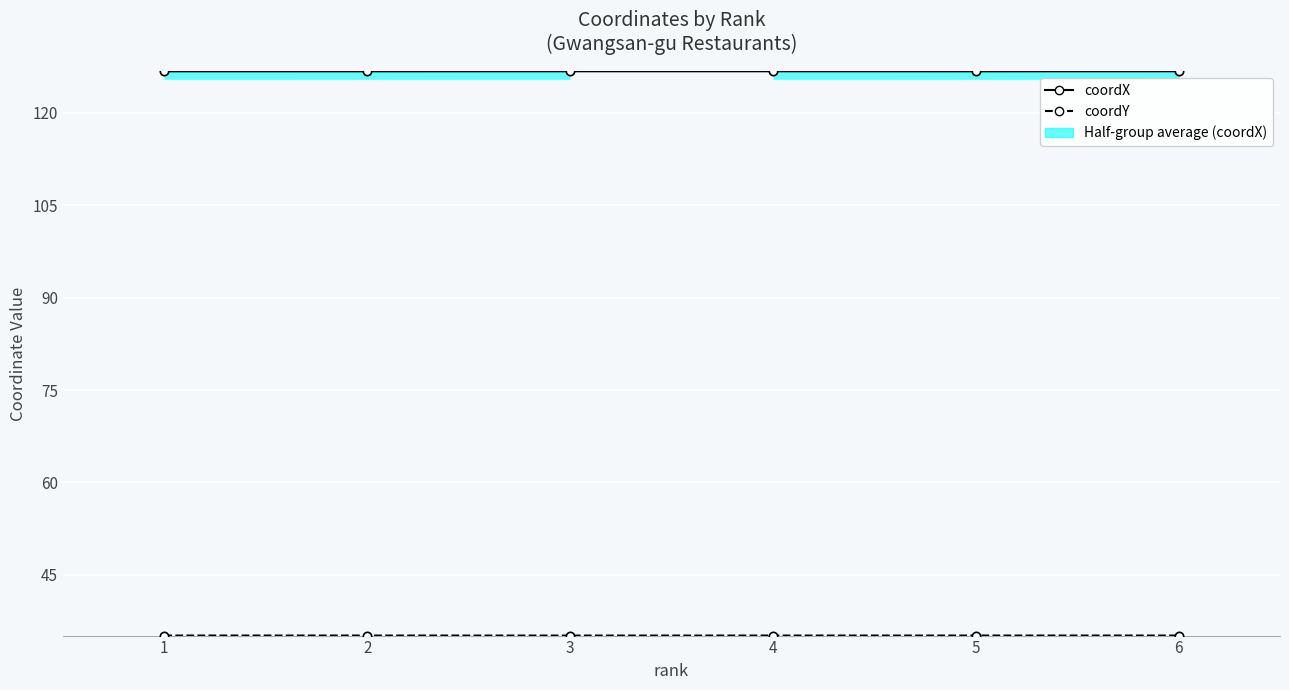

What is the average value of the coordY series?

35.1